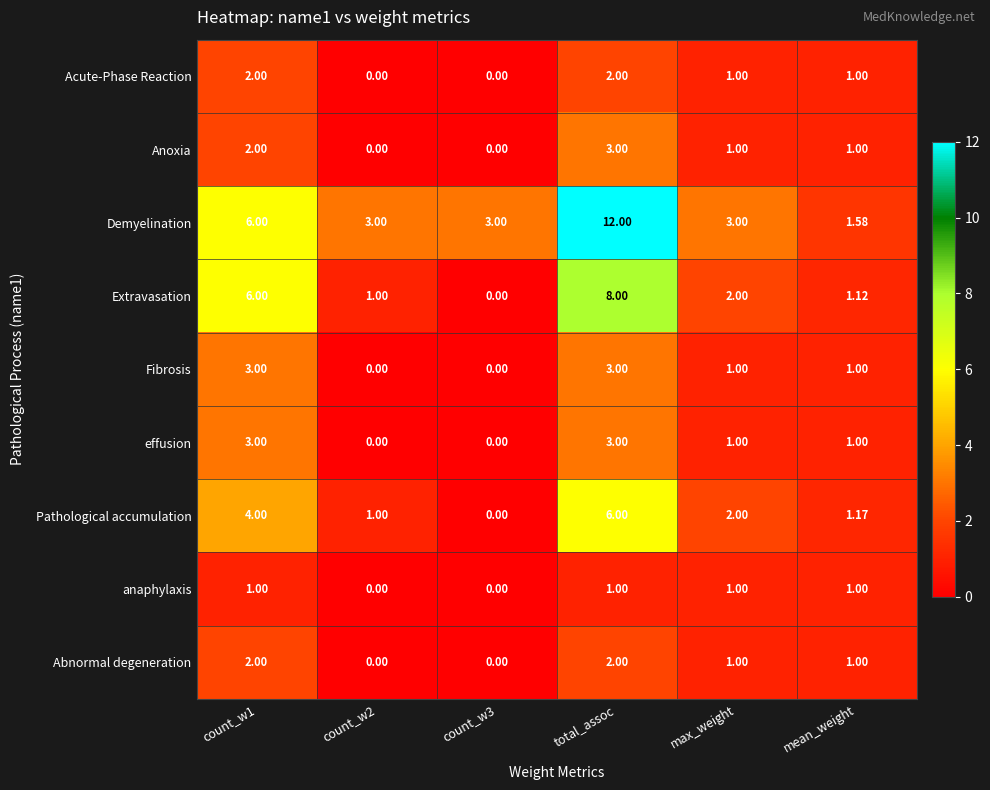

Between count_w1 and mean_weight, which series saw the biggest shift?

Extravasation